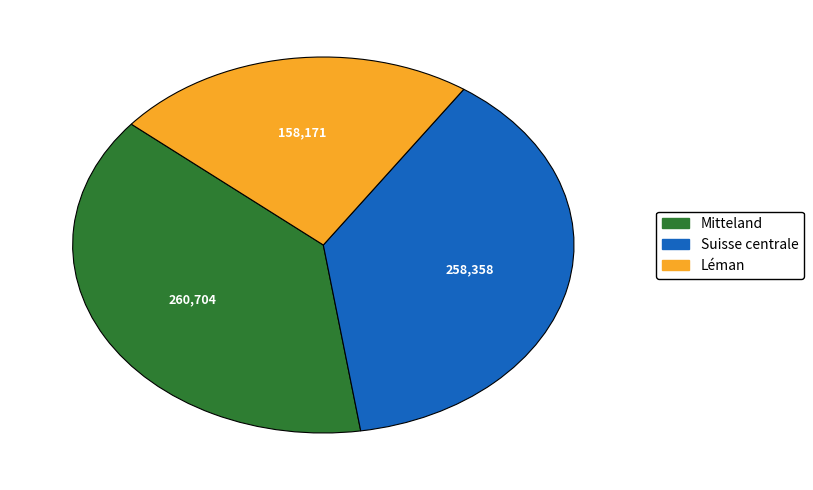

How many segments does this pie chart have?

3